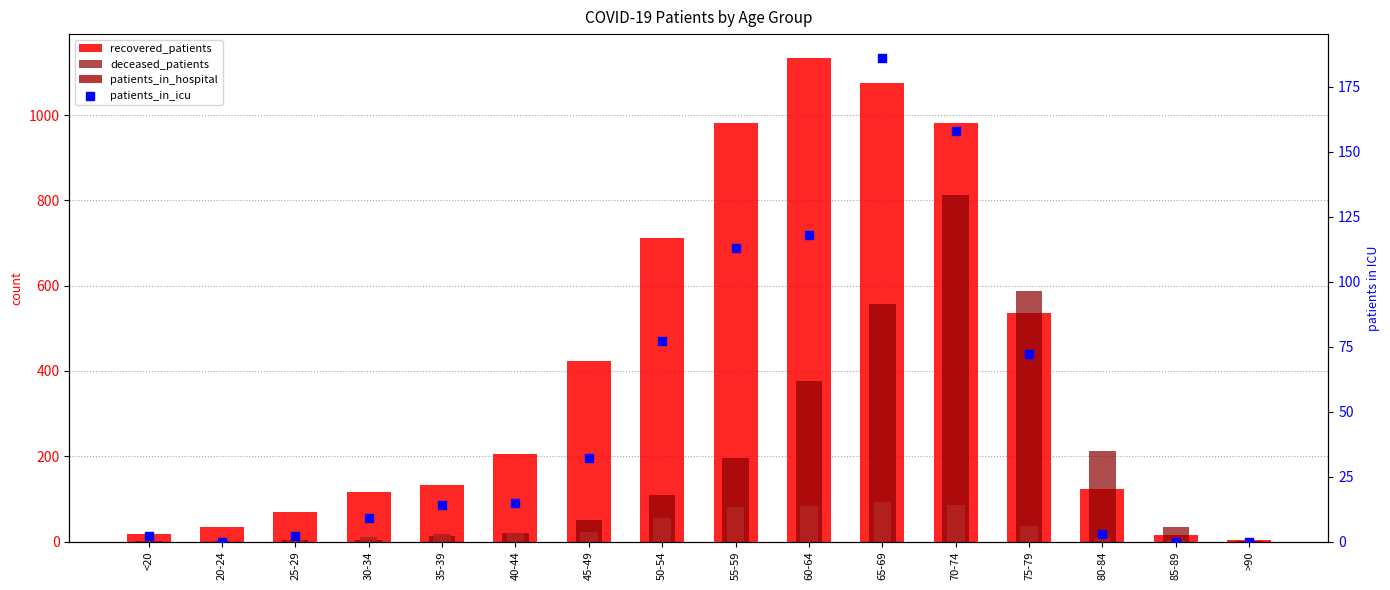

What are all the series names shown in the legend?

recovered_patients, deceased_patients, patients_in_hospital, patients_in_icu